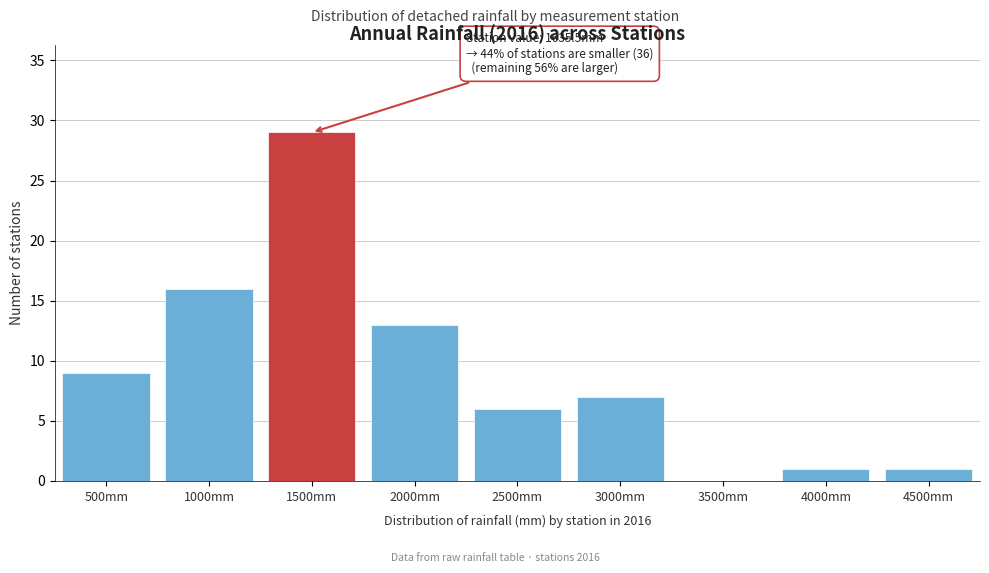

Reading right to left, what are all the values shown in this chart?

4500mm=1	4000mm=1	3500mm=0	3000mm=7	2500mm=6	2000mm=13	1500mm=29	1000mm=16	500mm=9